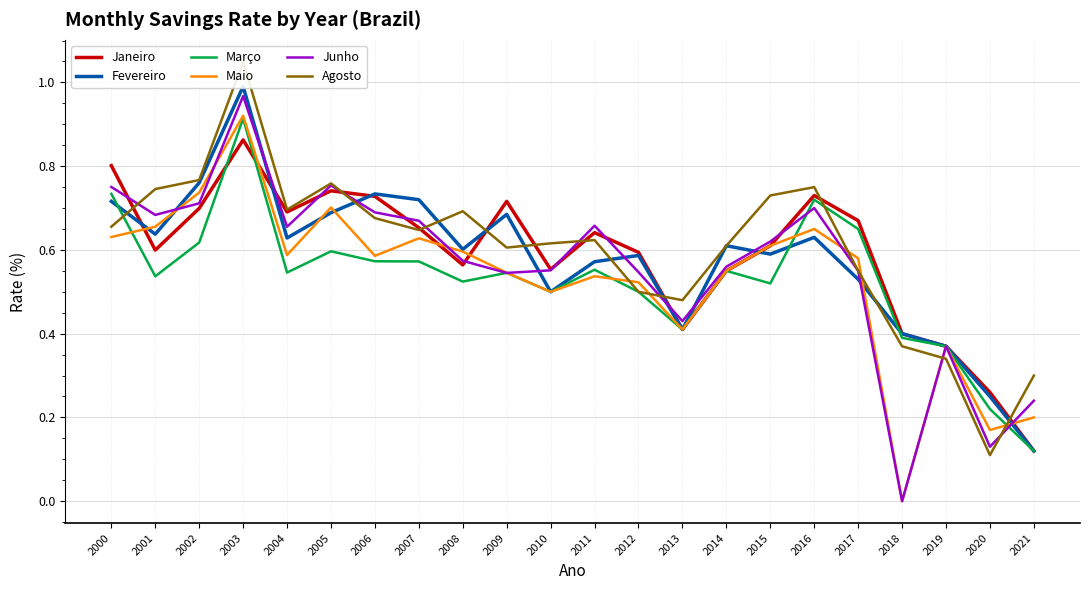

Reading left to right, list all the values displayed in this chart.

Janeiro: 0.8	0.6	0.7	0.9	0.7	0.7	0.7	0.7	0.6	0.7	0.6	0.6	0.6	0.4	0.6	0.6	0.7	0.7	0.4	0.4	0.3	0.1
Fevereiro: 0.7	0.6	0.8	1.0	0.6	0.7	0.7	0.7	0.6	0.7	0.5	0.6	0.6	0.4	0.6	0.6	0.6	0.5	0.4	0.4	0.2	0.1
Março: 0.7	0.5	0.6	0.9	0.5	0.6	0.6	0.6	0.5	0.5	0.5	0.6	0.5	0.4	0.6	0.5	0.7	0.7	0.4	0.4	0.2	0.1
Maio: 0.6	0.7	0.7	0.9	0.6	0.7	0.6	0.6	0.6	0.5	0.5	0.5	0.5	0.4	0.6	0.6	0.7	0.6	0.0	0.4	0.2	0.2
Junho: 0.8	0.7	0.7	1.0	0.7	0.8	0.7	0.7	0.6	0.5	0.6	0.7	0.5	0.4	0.6	0.6	0.7	0.6	0.0	0.4	0.1	0.2
Agosto: 0.7	0.7	0.8	1.0	0.7	0.8	0.7	0.6	0.7	0.6	0.6	0.6	0.5	0.5	0.6	0.7	0.8	0.6	0.4	0.3	0.1	0.3